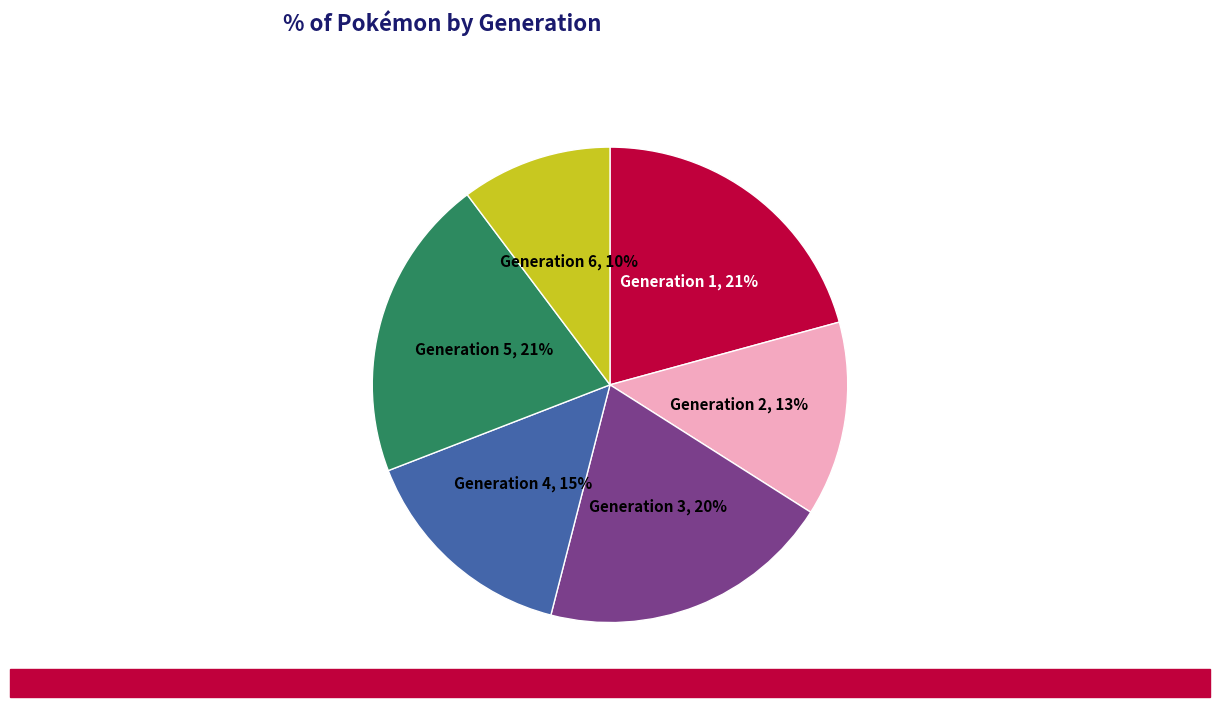

To the nearest percent, what is the combined percentage of Generation 3 and Generation 1?

41%